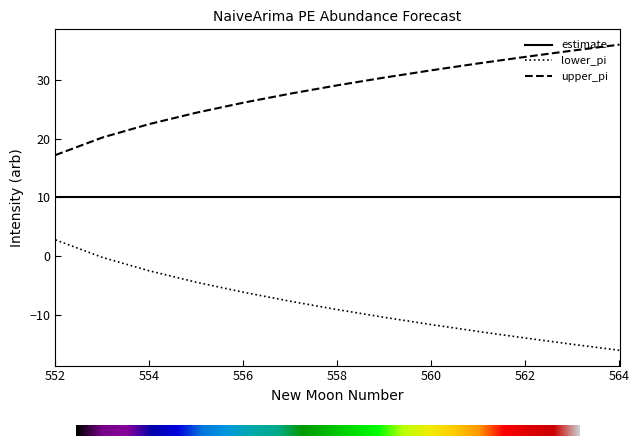

Which series has the largest total across all categories?

upper_pi